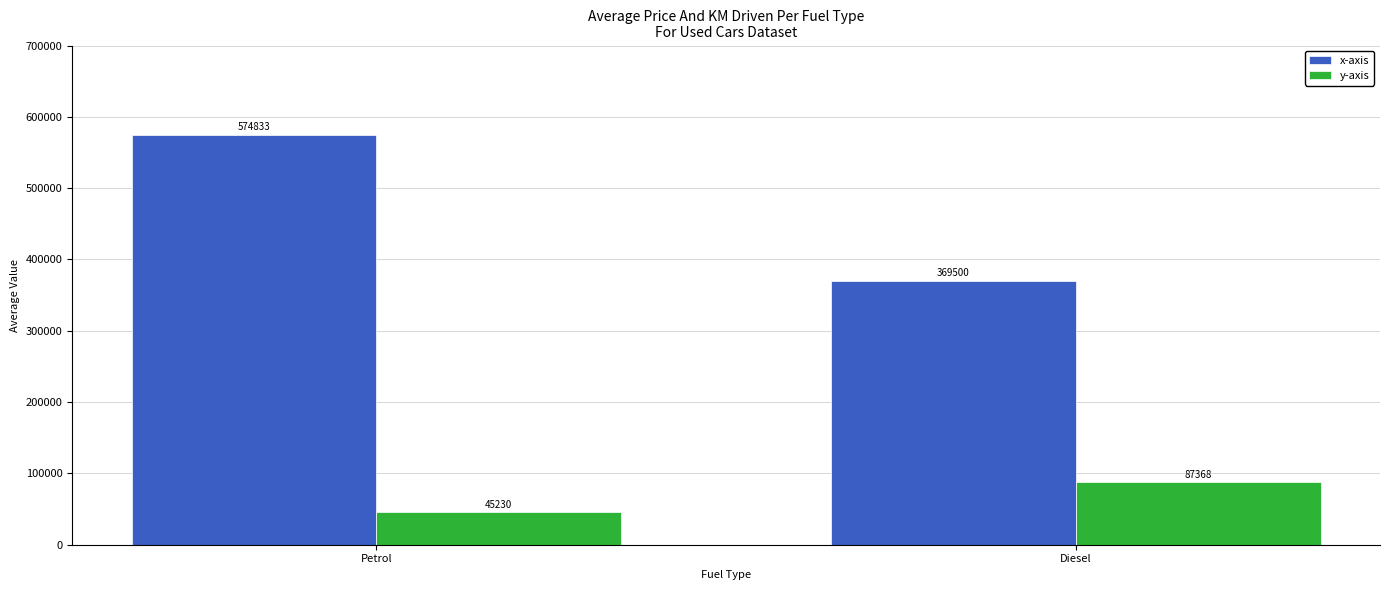

Reading left to right, extract all data points from this chart.

x-axis: Petrol=574833	Diesel=369500
y-axis: Petrol=45230	Diesel=87368